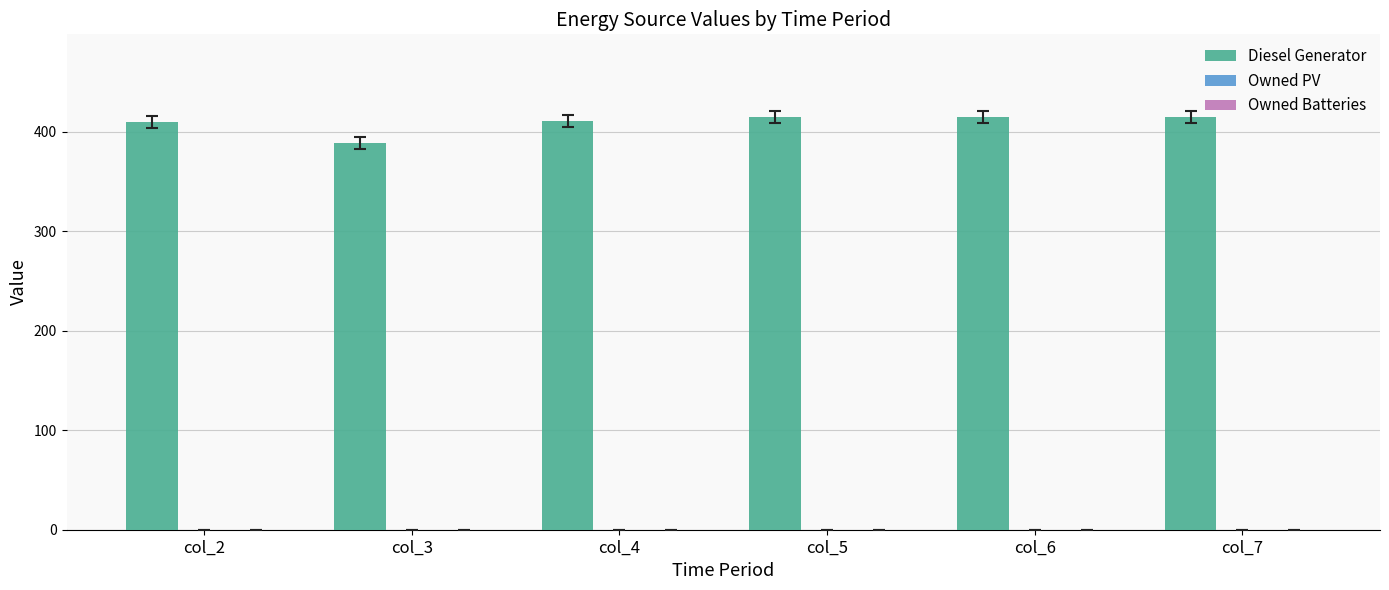

What is the smallest value displayed?

389